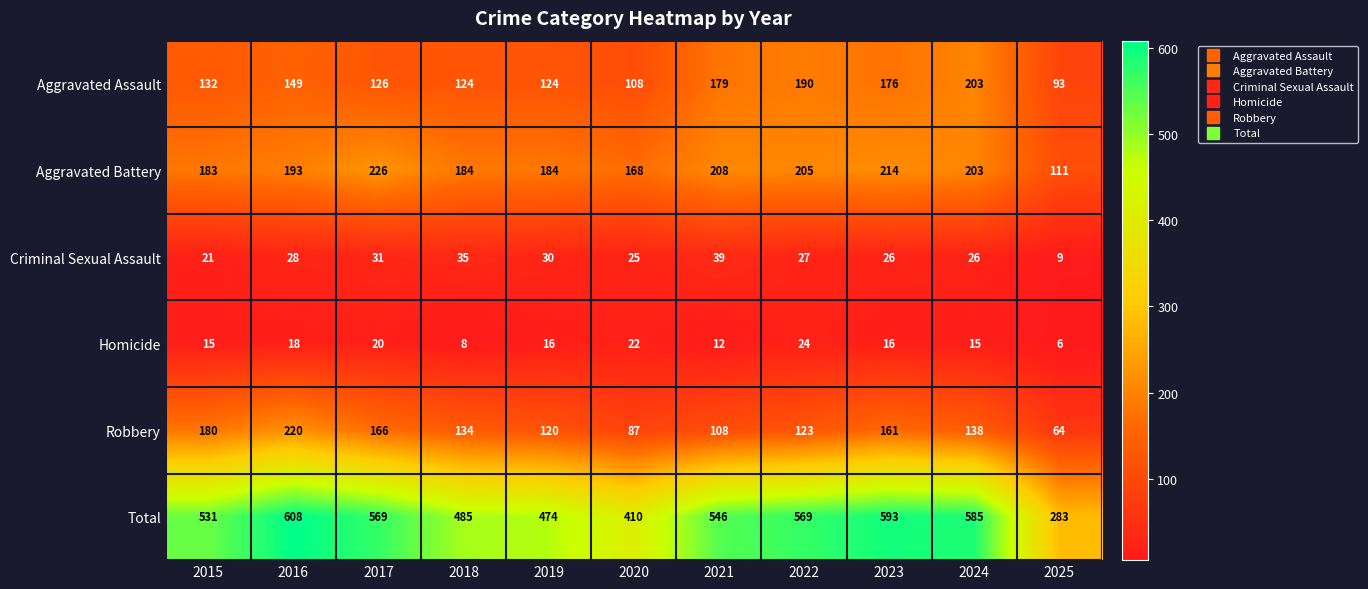

What is the greatest value displayed?

608